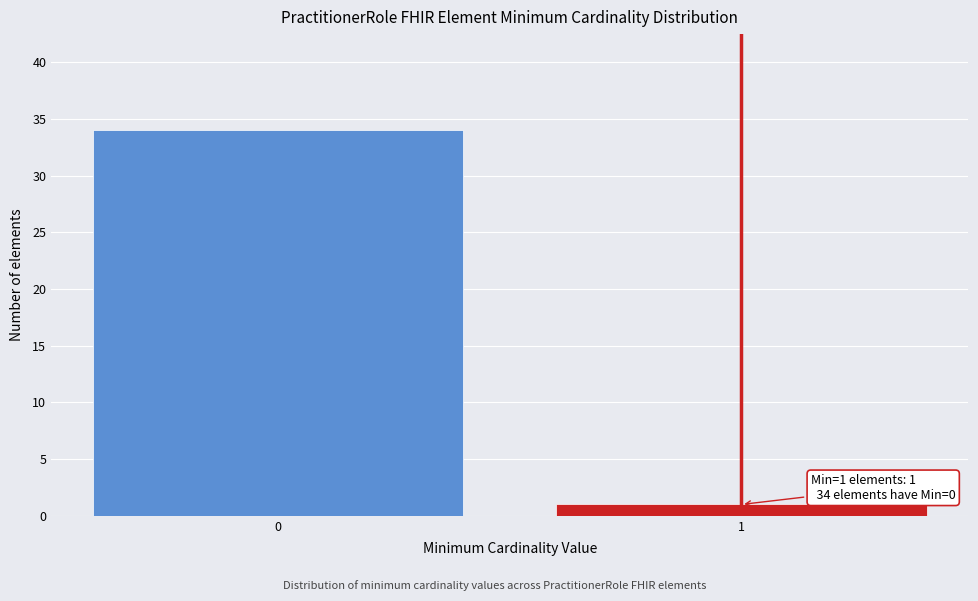

Reading left to right, list all the values displayed in this chart.

34	1